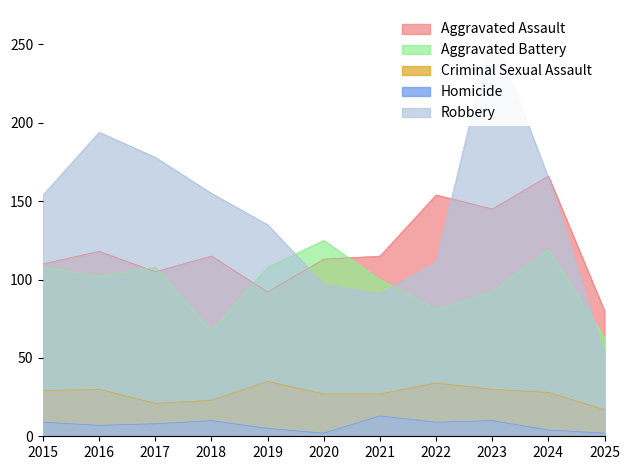

Which series has the largest total across all categories?

Robbery